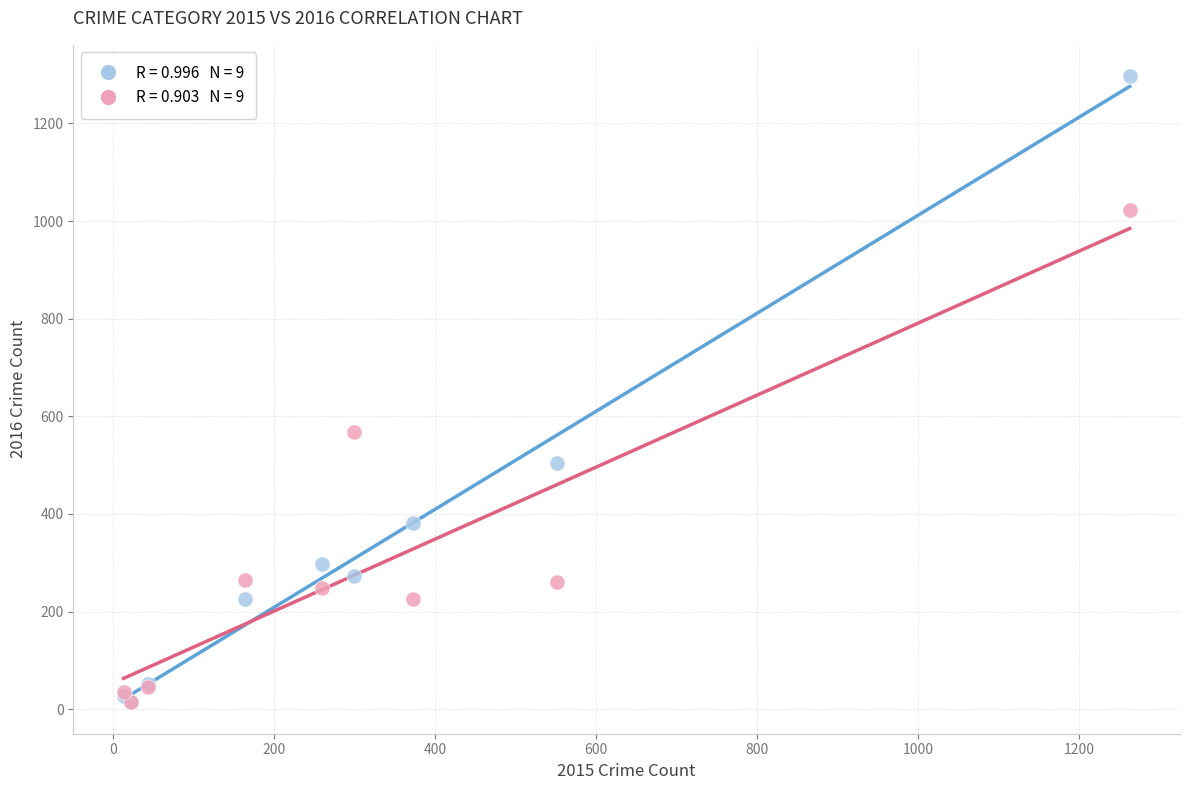

Across all series, what Y value is closest to 655?

567